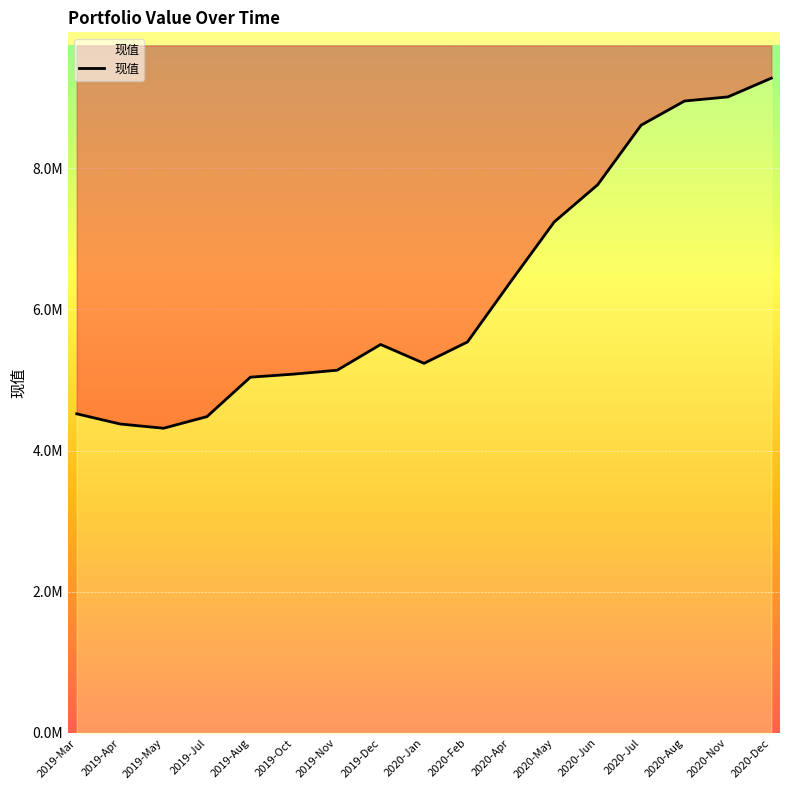

The value at 2020-Nov is 9008171.4. True or false?

True